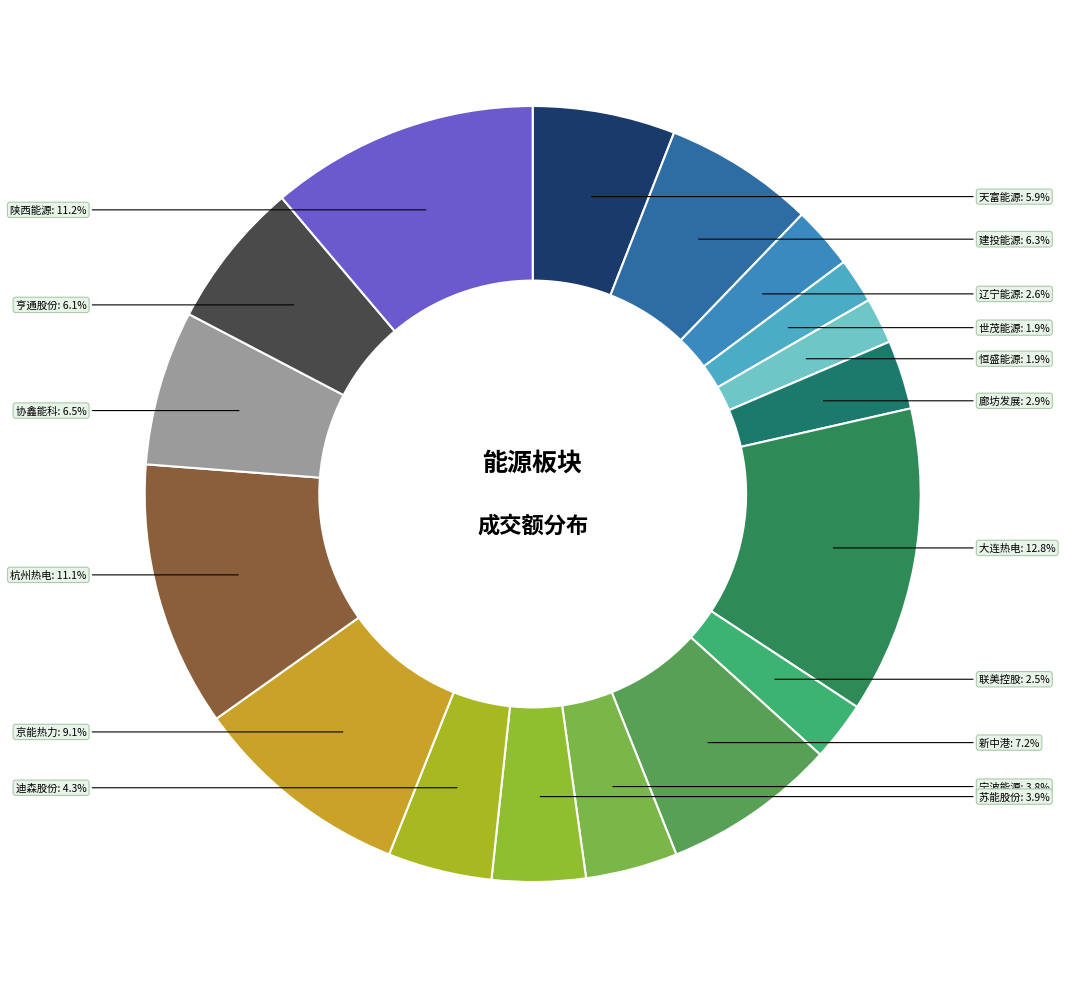

Does 辽宁能源 represent more than half of the total?

No